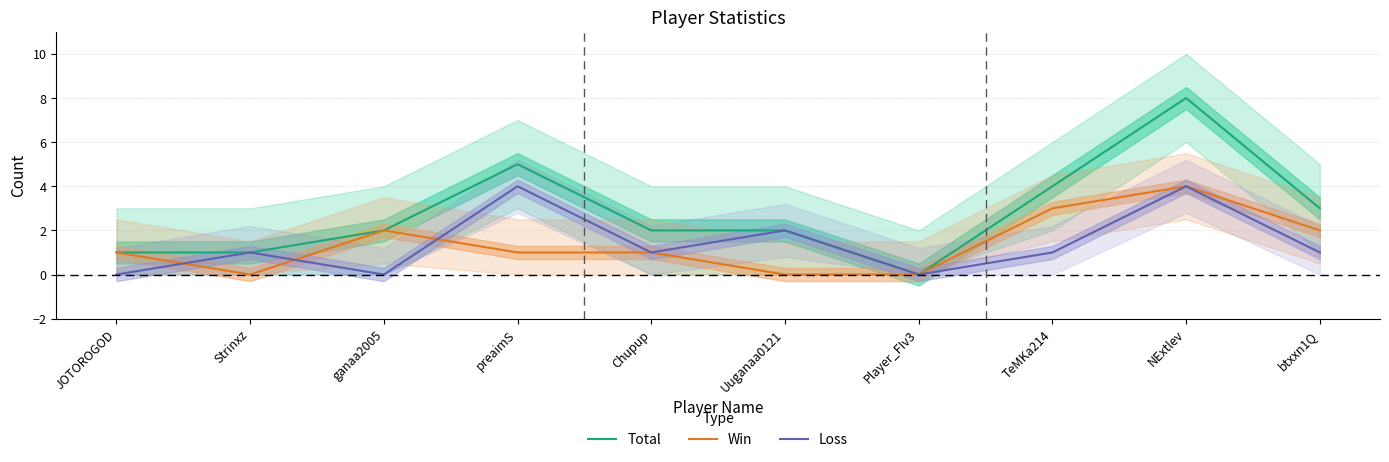

How many values in Loss are above zero?

7